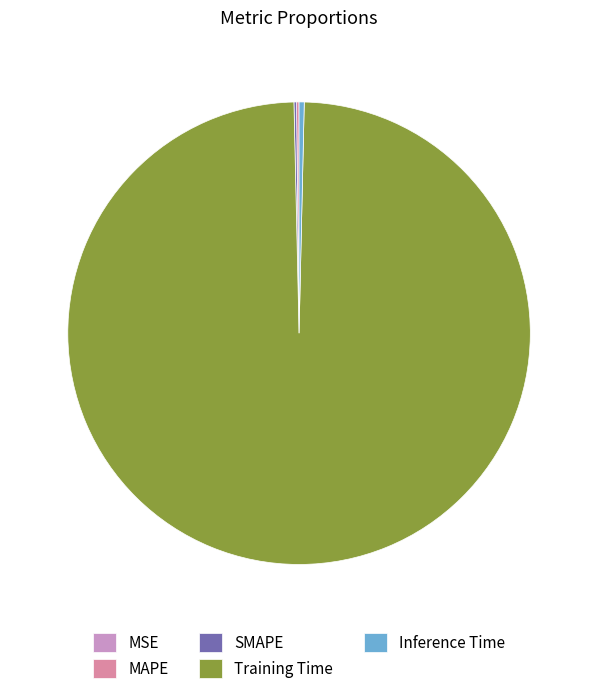

The Training Time slice represents 89% of the pie. True or false?

False